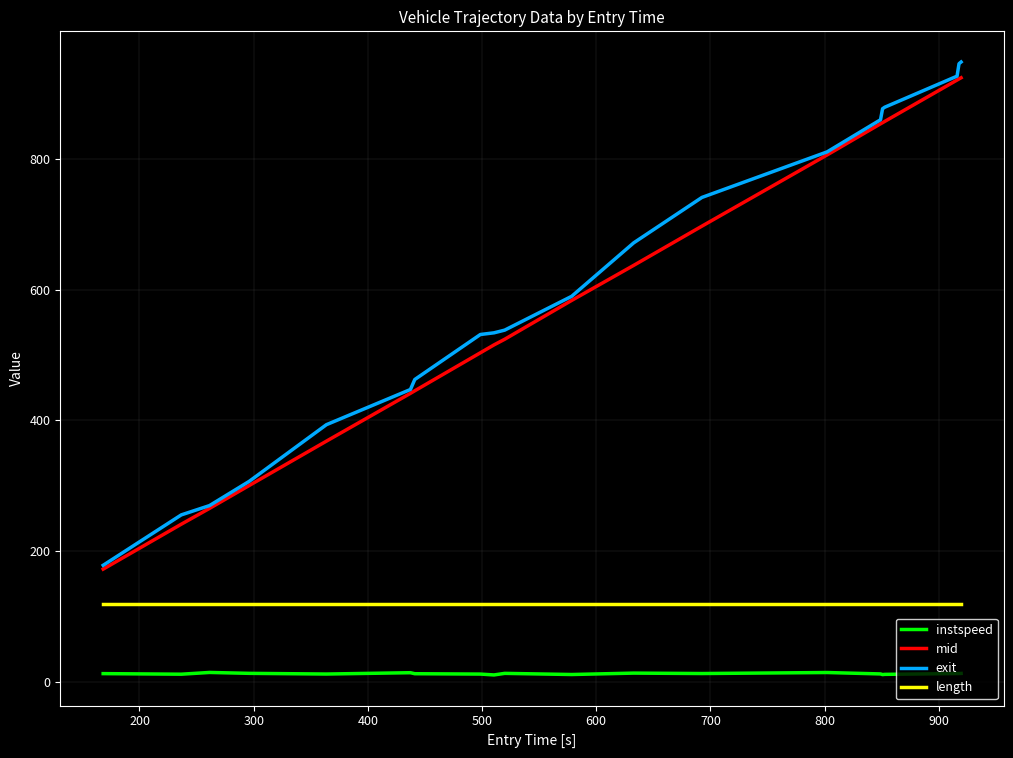

What is the average value of the length series?

119.2